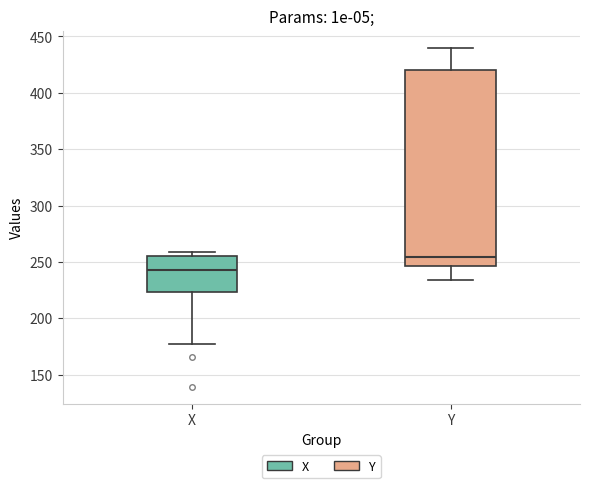

Which box has the highest median line?

Y